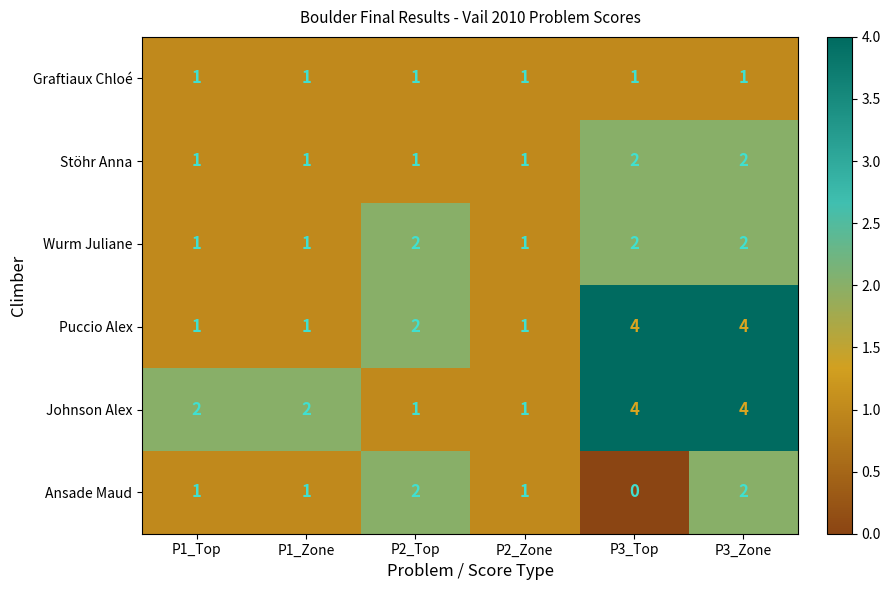

The Ansade Maud series shows 0 at P2_Zone. True or false?

False